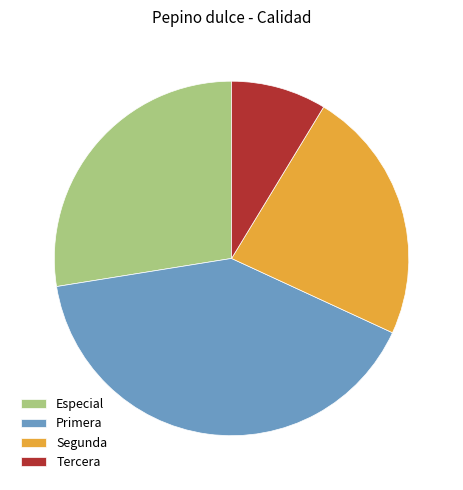

Does Segunda represent more than half of the total?

No